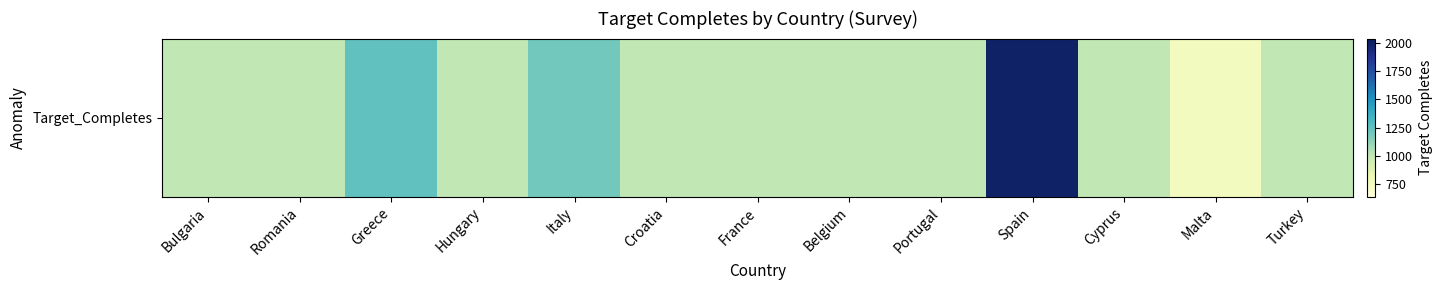

Between Romania and Greece, which is larger?

Greece